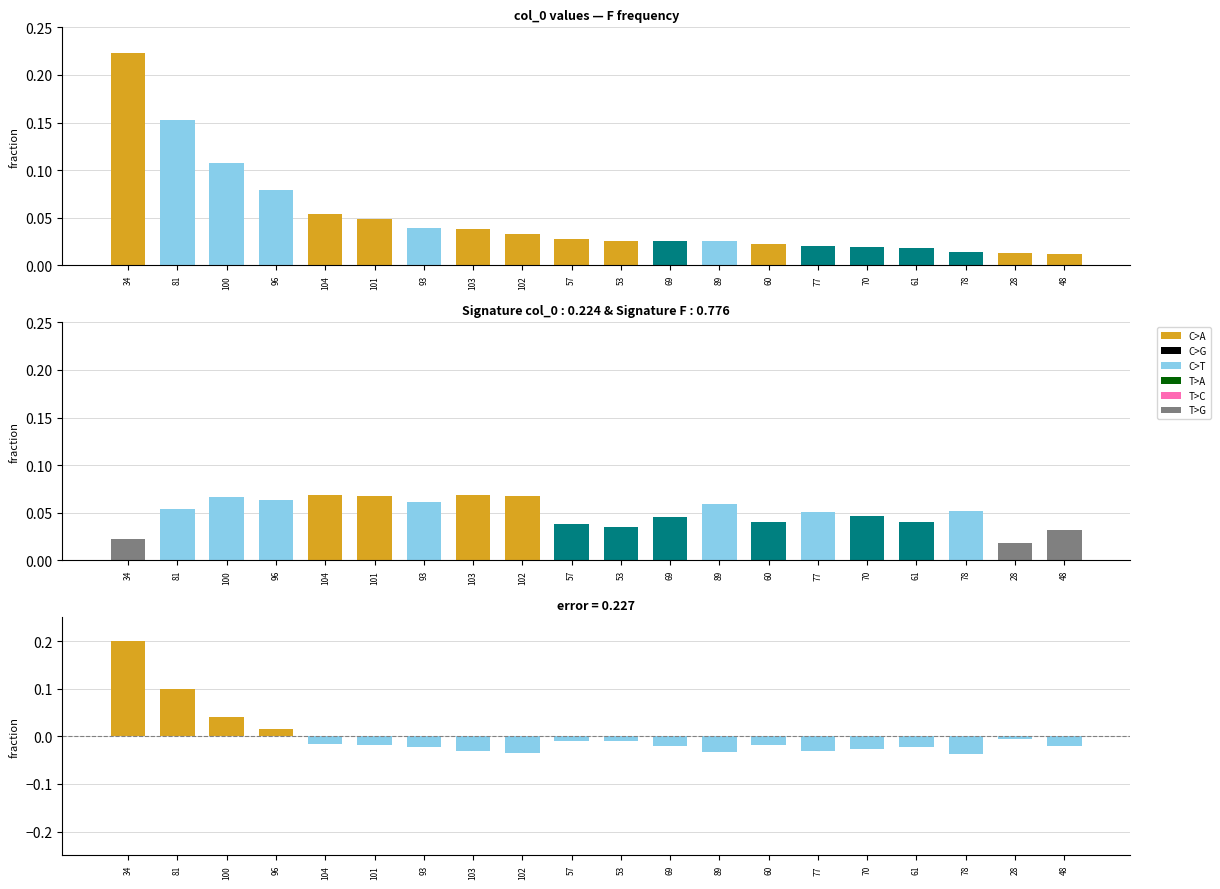

At which category is the sum across all series the highest?

34